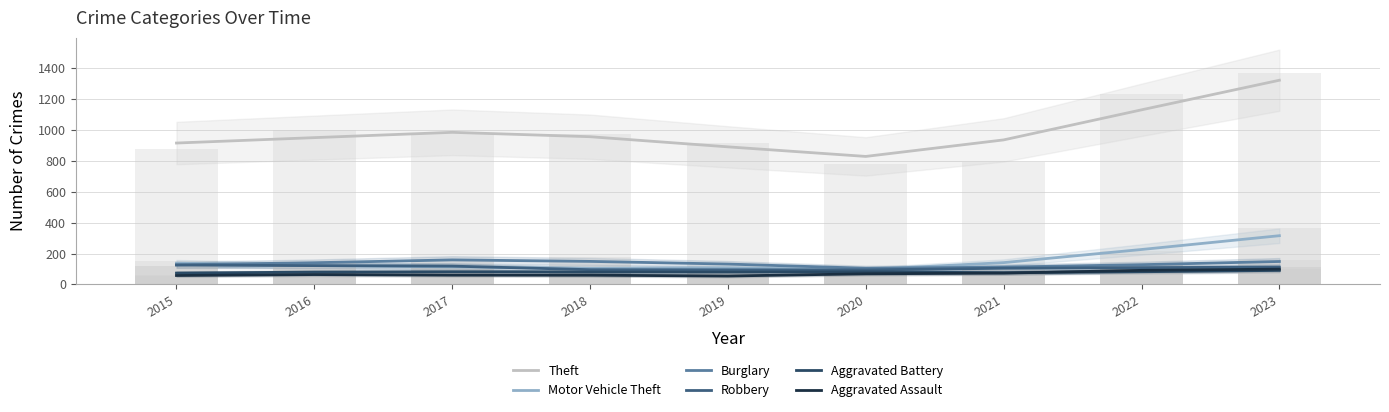

Between 2021 and 2023, which is larger?

2023